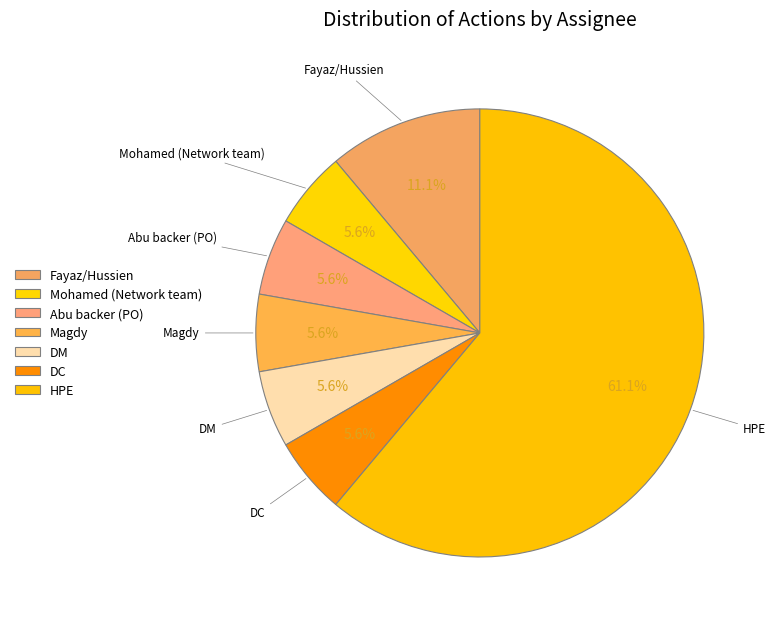

Count the number of slices in the pie.

7